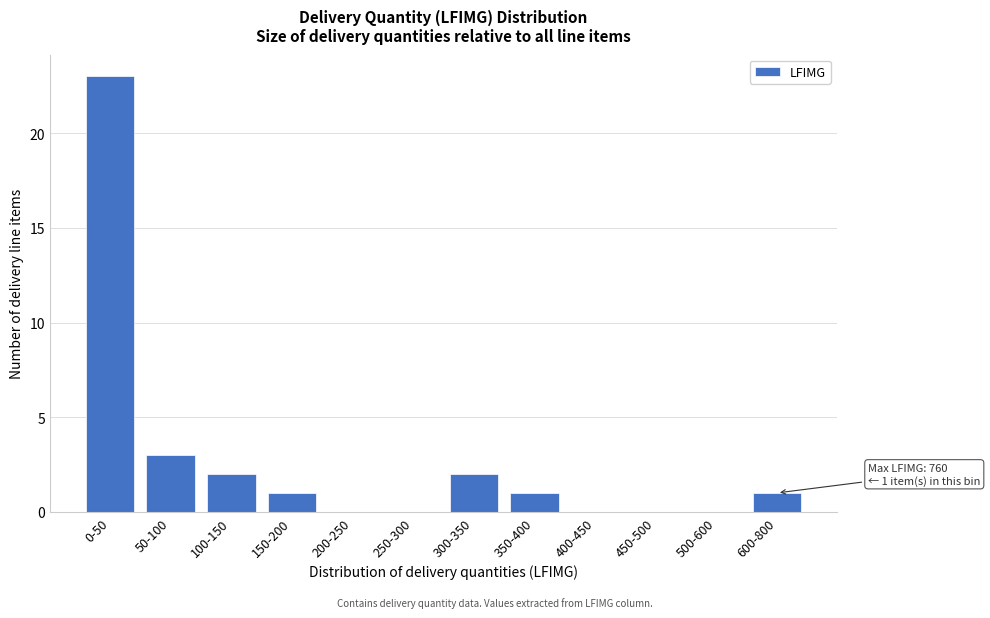

Reading right to left, list all the values displayed in this chart.

600-800=1	500-600=0	450-500=0	400-450=0	350-400=1	300-350=2	250-300=0	200-250=0	150-200=1	100-150=2	50-100=3	0-50=23